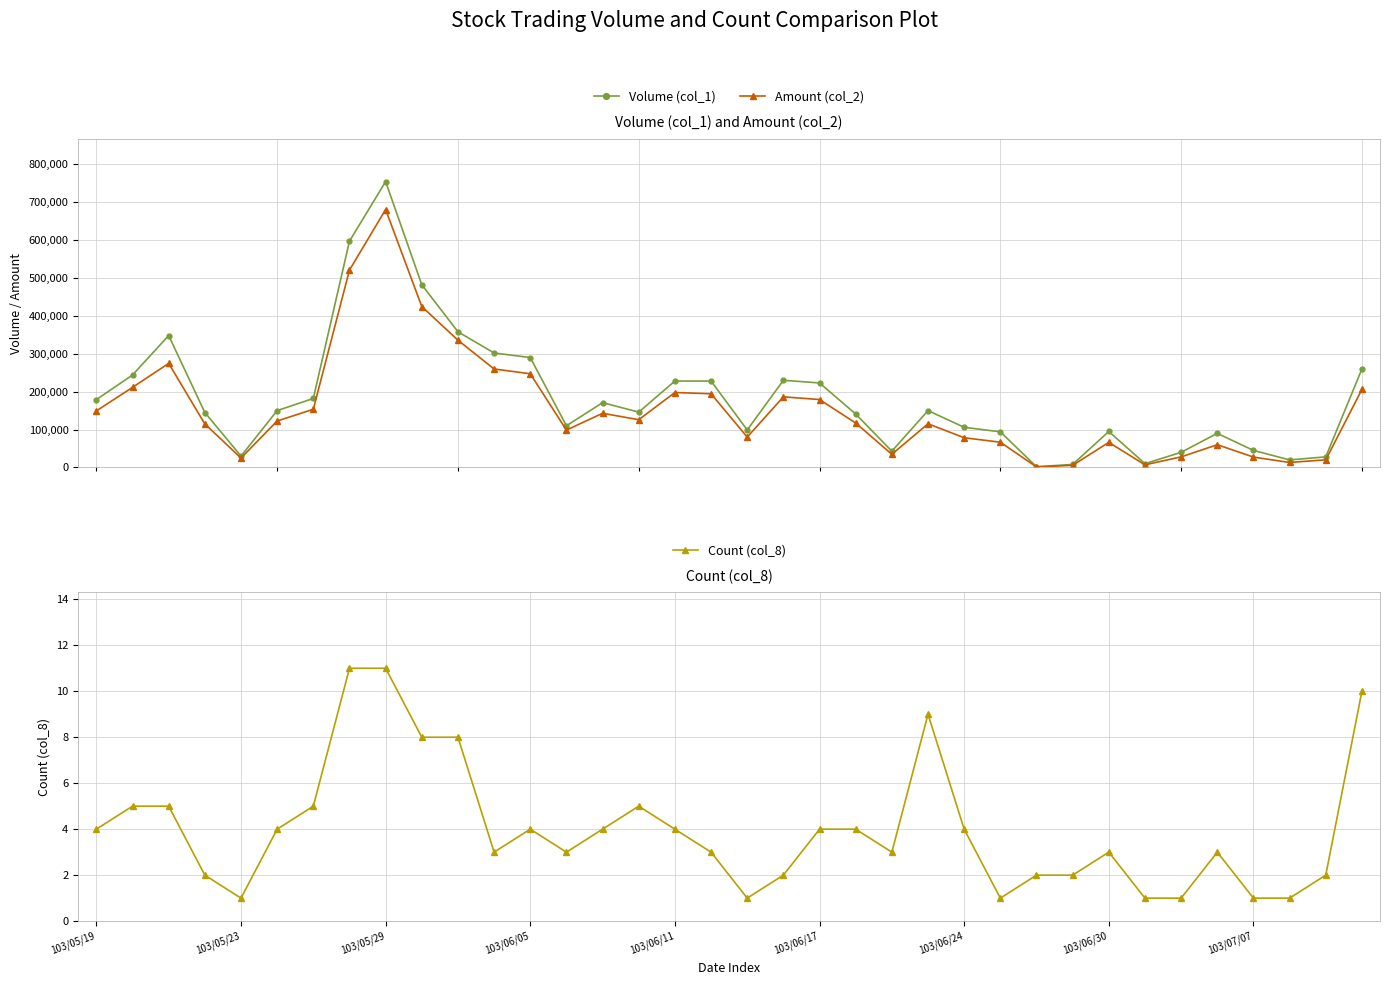

True or false: Volume (col_1) has more than 1 interior local peaks.

True